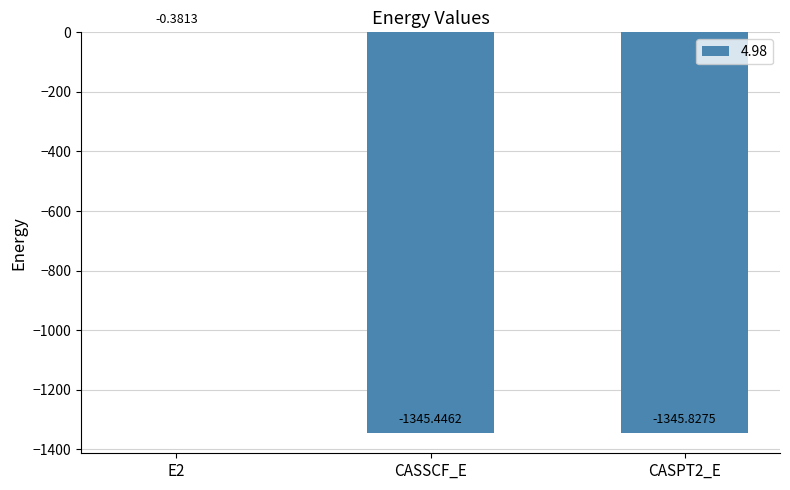

Where is the data nearest to the value -673?

CASSCF_E